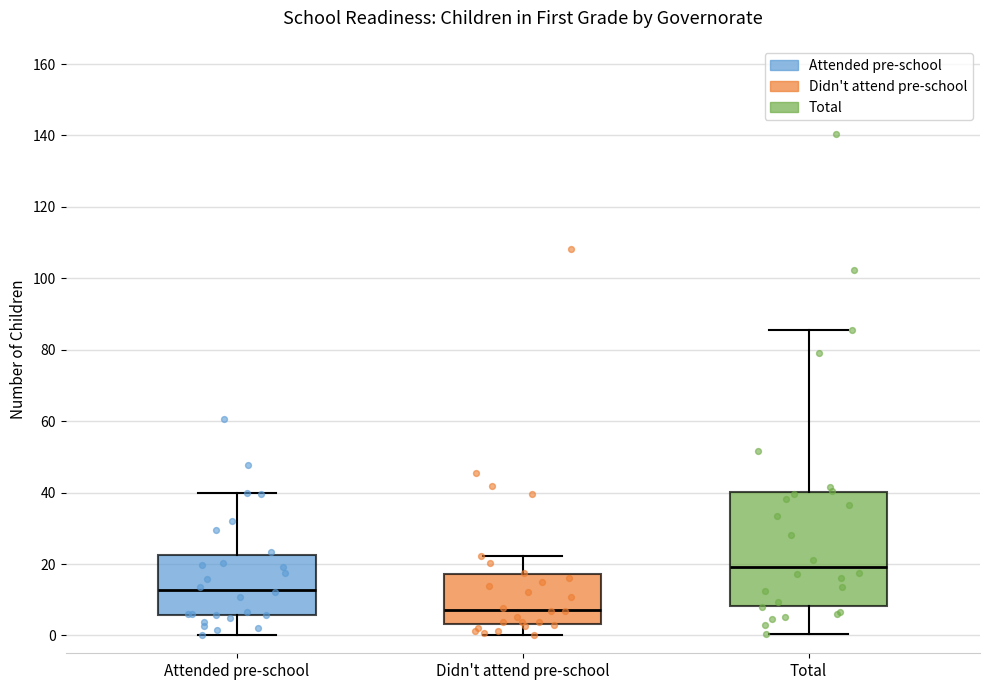

Reading left to right, transcribe this box plot: for each box, give where its median line is, the range the box spans, and where its two whiskers end, as read against the y-axis. The values are not printed on the chart, so give them approximately, as read against the axis.

Attended pre-school: median 12, box 6 to 22, whiskers 0 to 40
Didn't attend pre-school: median 8, box 4 to 18, whiskers 0 to 22
Total: median 20, box 8 to 40, whiskers 0 to 86